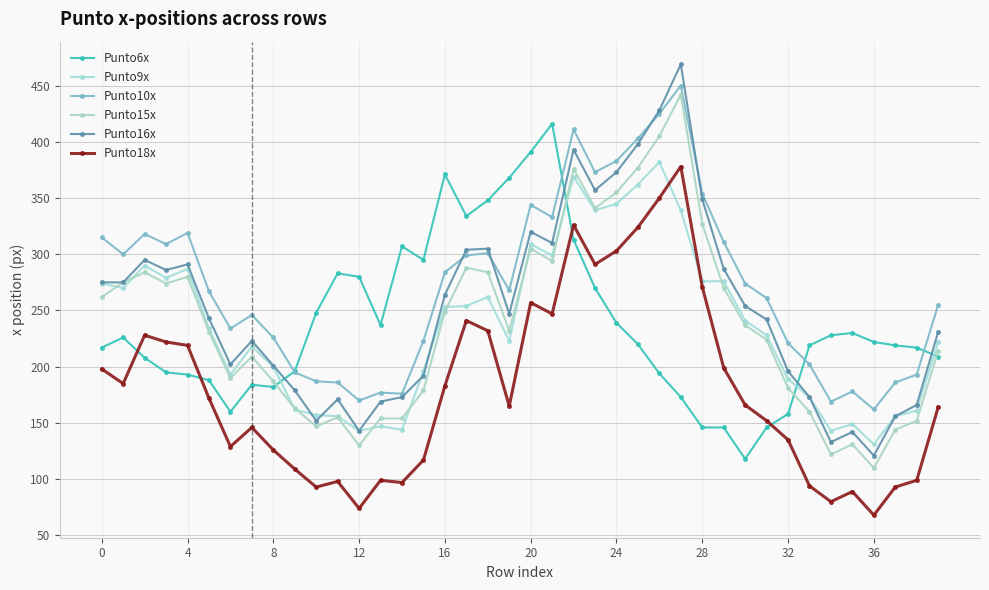

How many lines are shown in the chart?

6